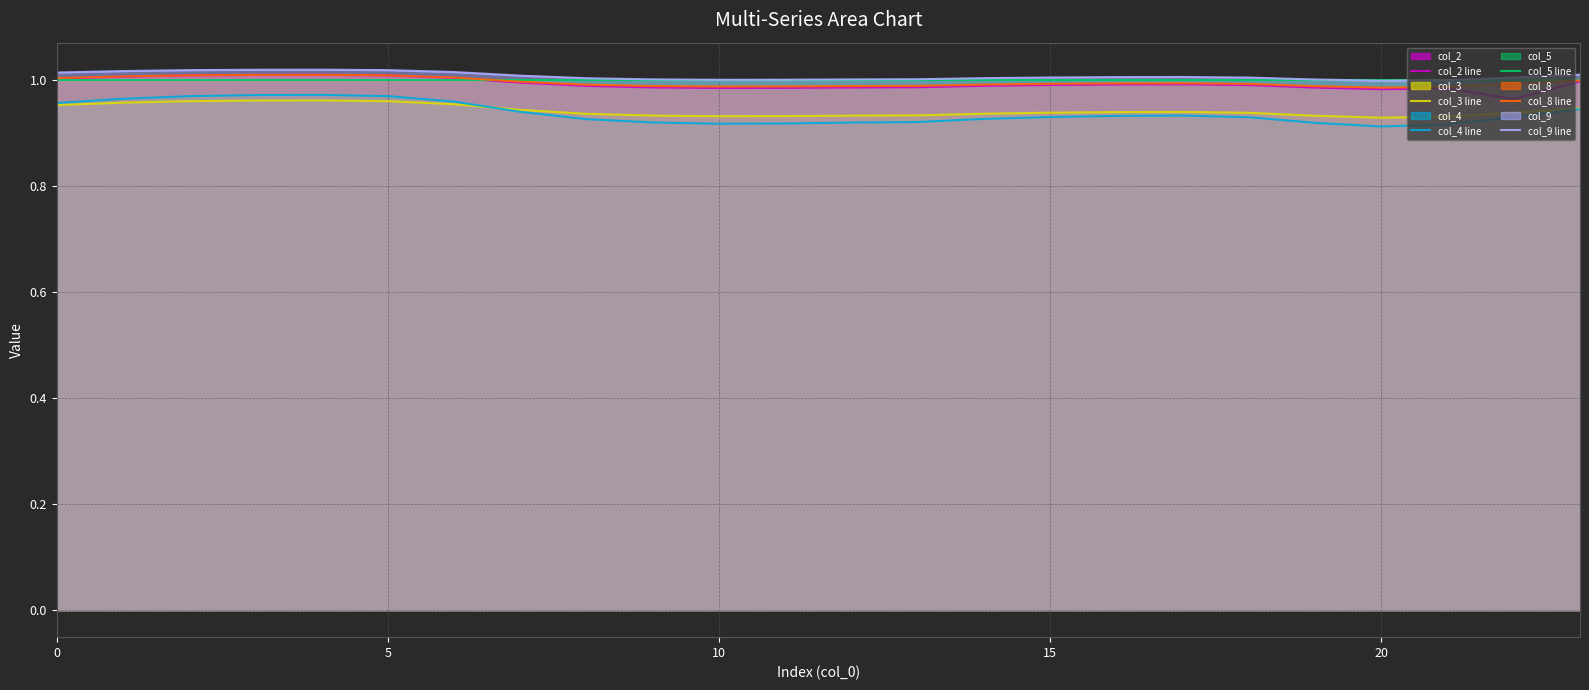

What is the sum of all col_3 line values?

22.6